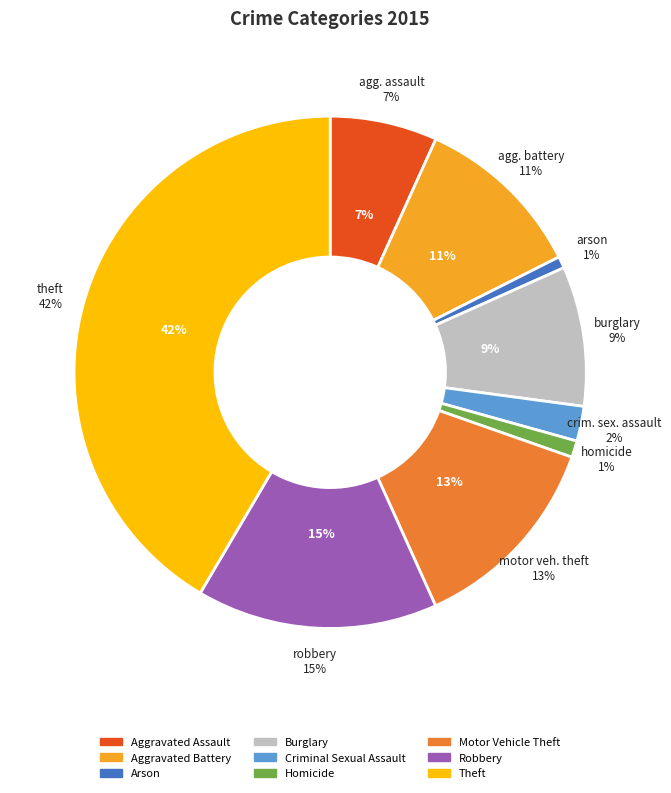

To the nearest percent, what portion does Arson represent?

1%